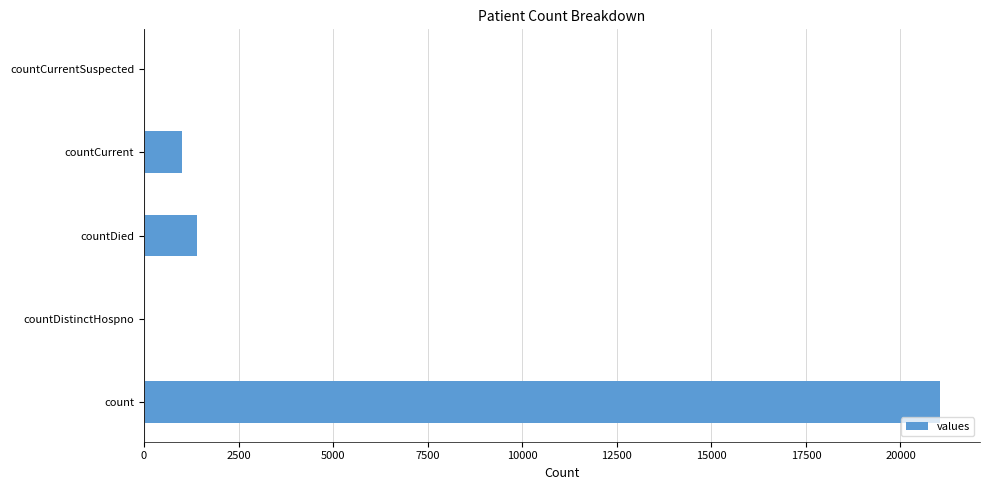

At which category does the chart reach its peak across all series?

count